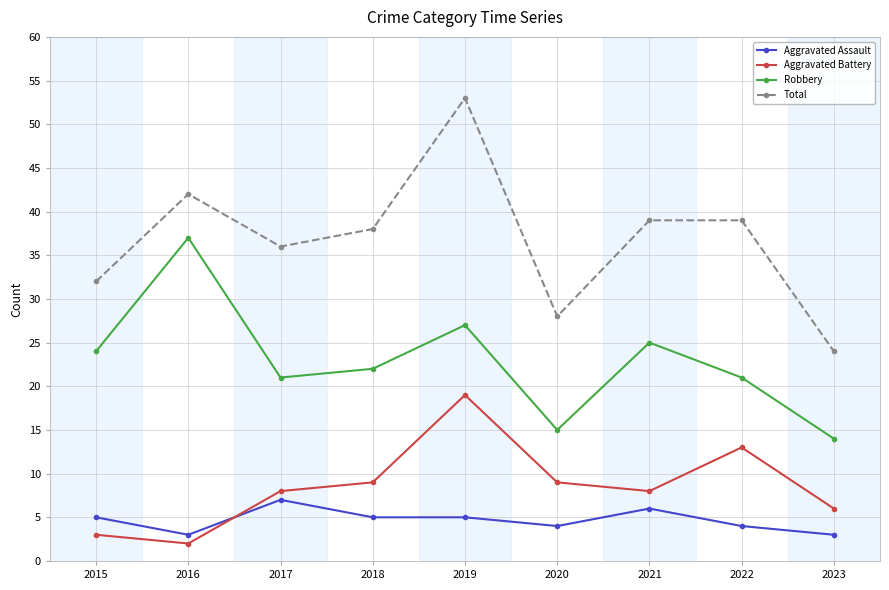

What is the maximum value shown in the chart?

53